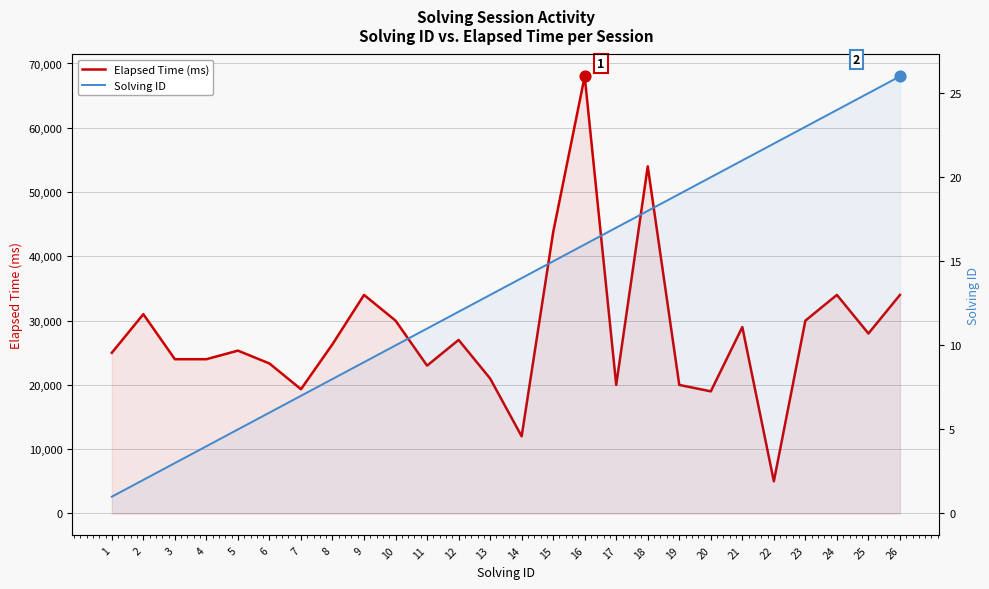

Which series reaches the maximum Y coordinate?

Elapsed Time (ms)